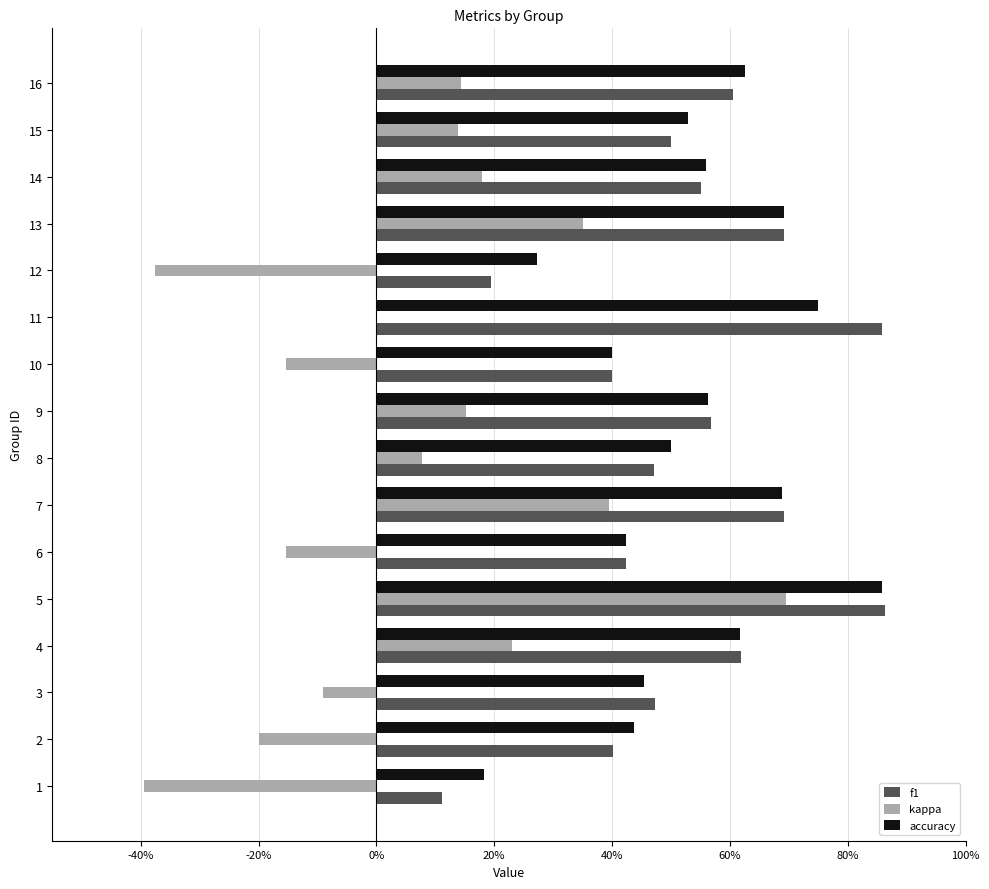

What are all the series names shown in the legend?

f1, kappa, accuracy